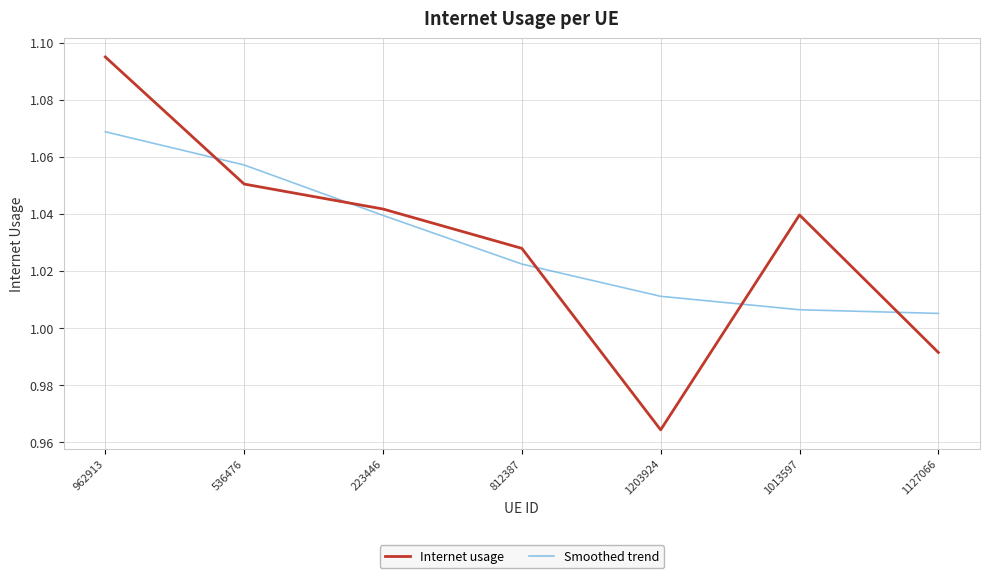

What position from the left is 223446?

3